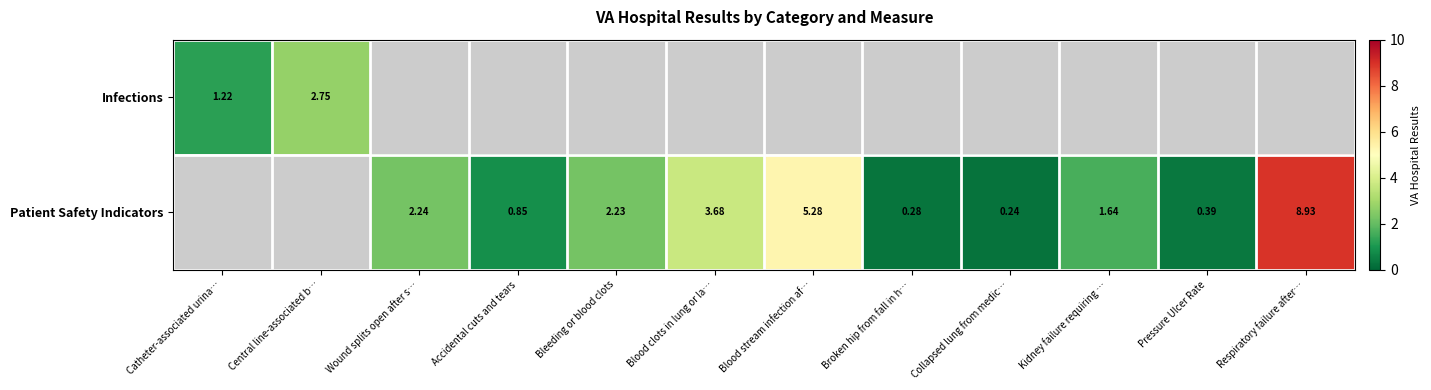

Is the value of Infections at Central line-associated b… greater than the value of Patient Safety Indicators at Broken hip from fall in h…?

Yes